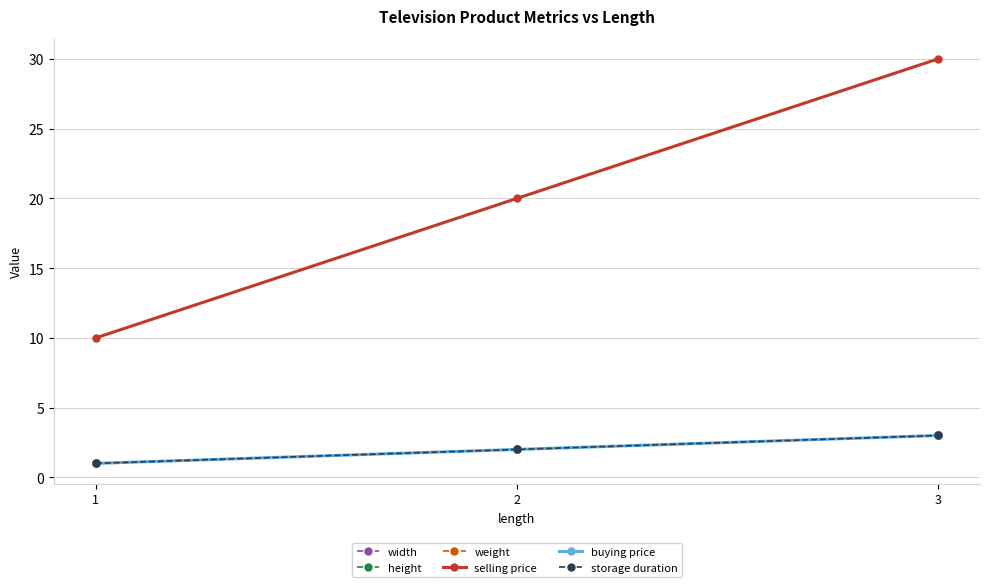

What is the sum of the width values at 3 and 2?

5